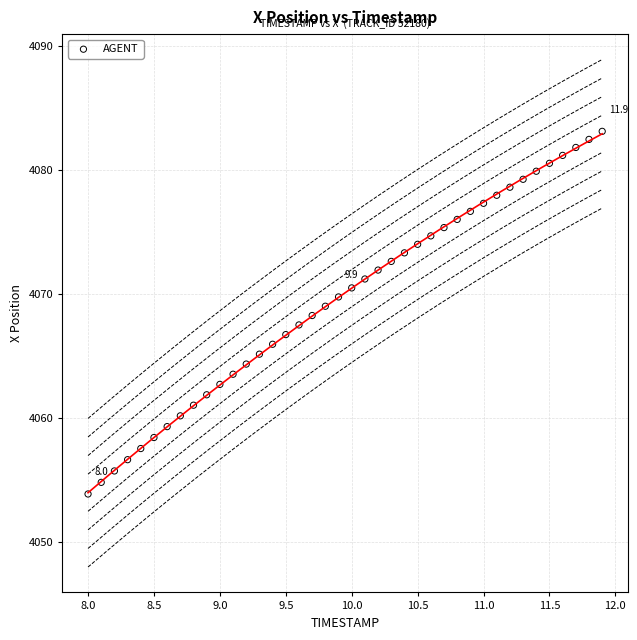

What is the range of Y values (max minus min)?

29.3